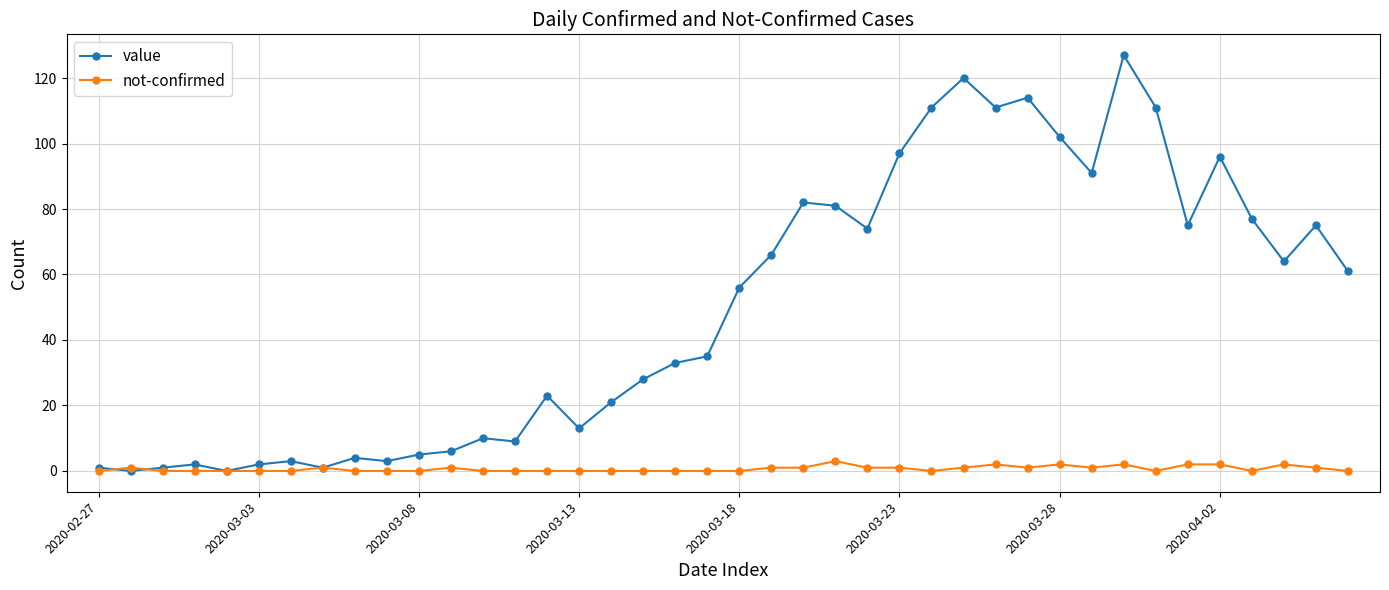

True or false: value has more than 0 points higher than both neighbors.

True